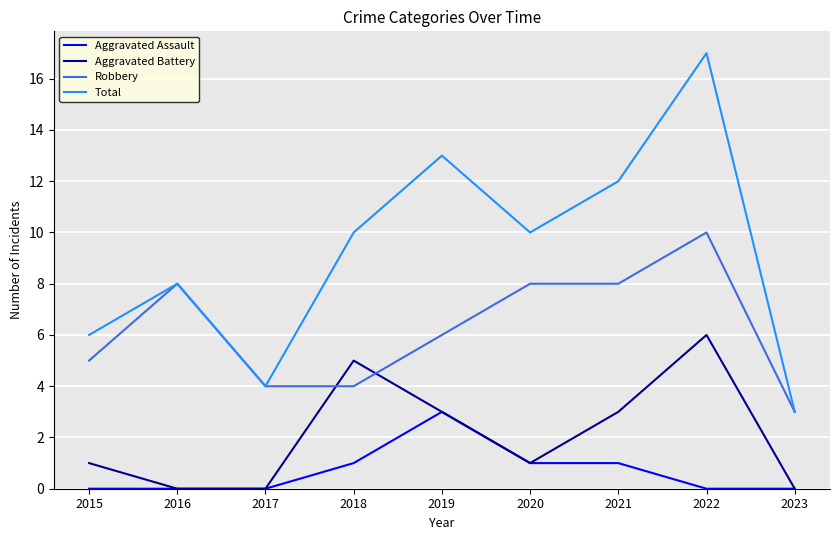

Reading right to left, transcribe all the data shown in this chart.

Aggravated Assault: 0	0	1	1	3	1	0	0	0
Aggravated Battery: 0	6	3	1	3	5	0	0	1
Robbery: 3	10	8	8	6	4	4	8	5
Total: 3	17	12	10	13	10	4	8	6